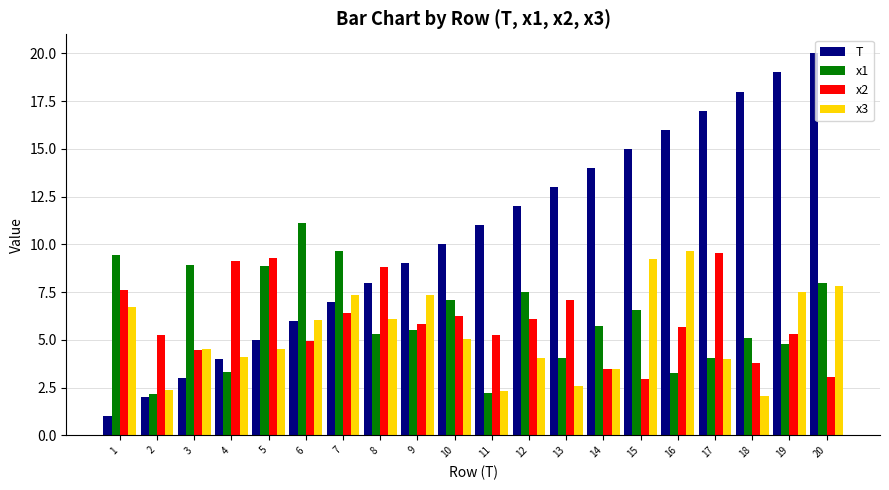

What is the sum of all x3 values?

106.8